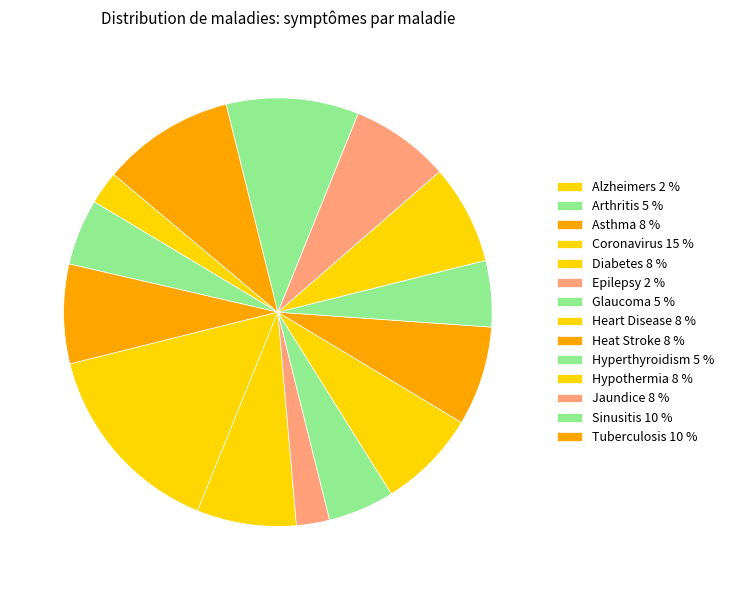

How many segments does this pie chart have?

14